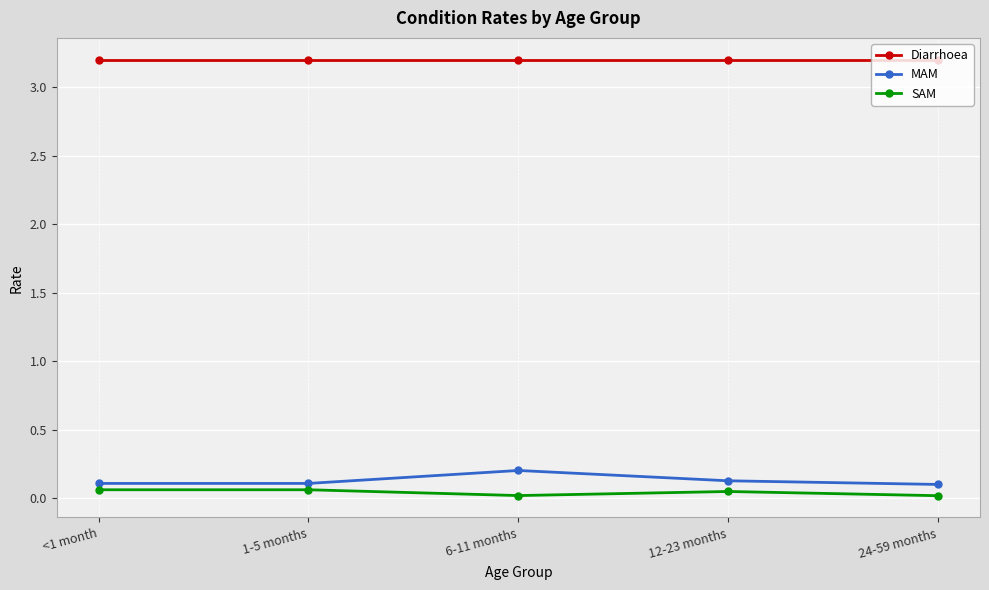

True or false: MAM has more than 1 points higher than both neighbors.

False